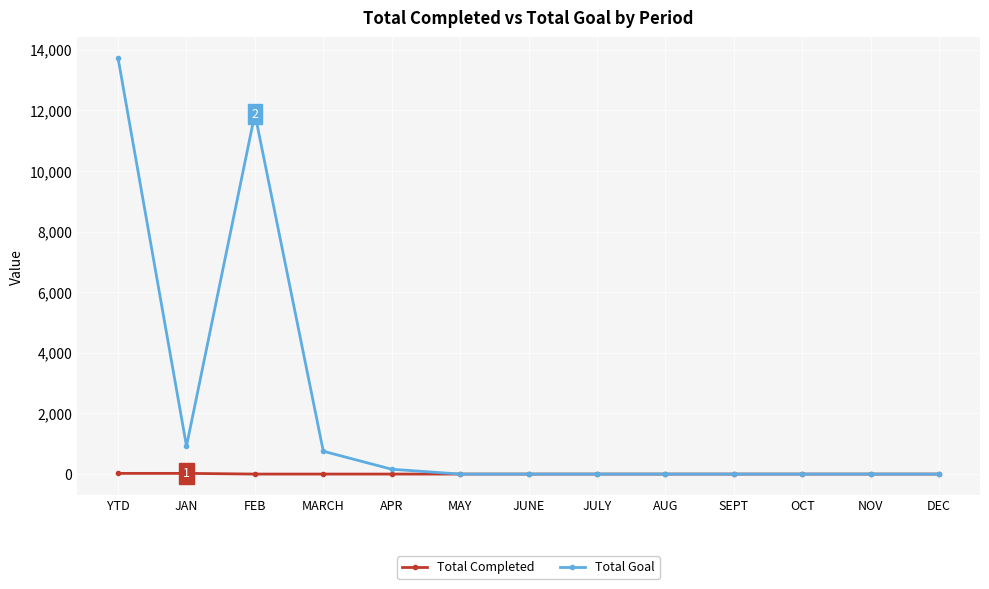

How many values in the Total Completed series exceed 0?

2